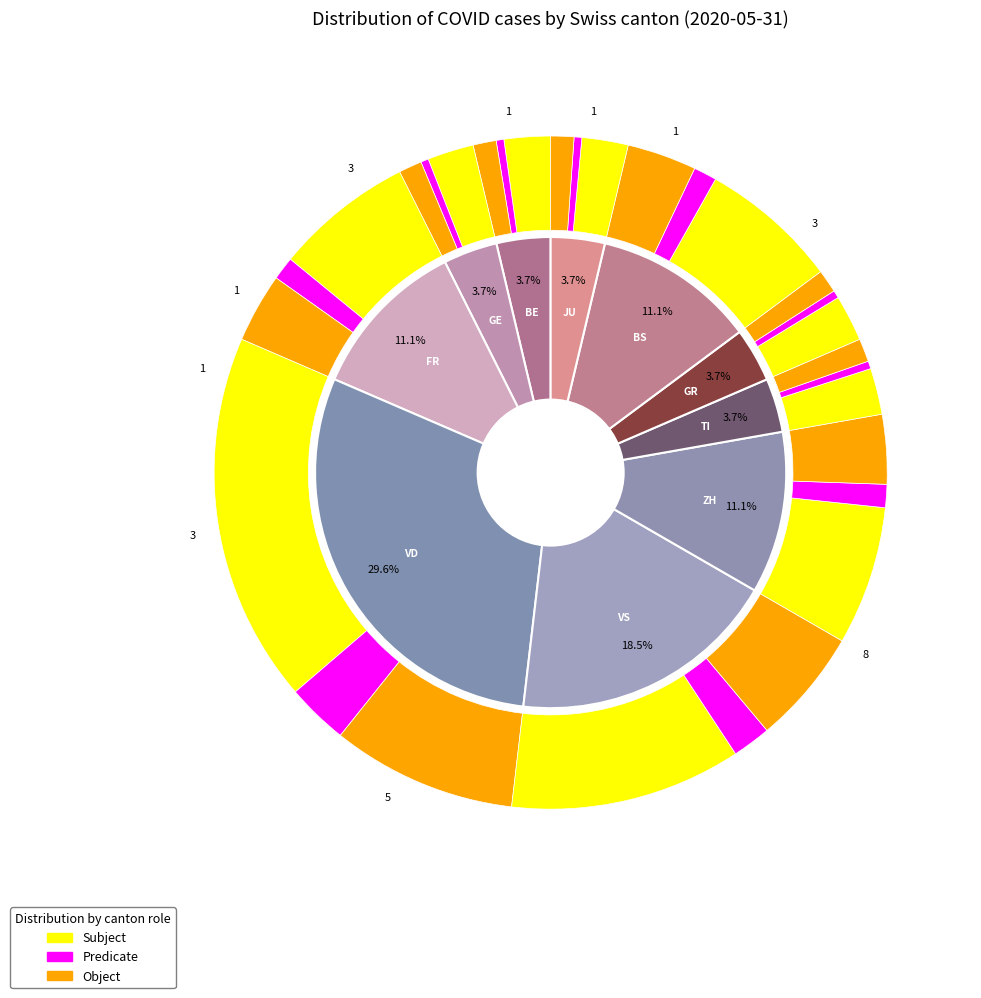

True or false: 12 accounts for 12% of the total.

False